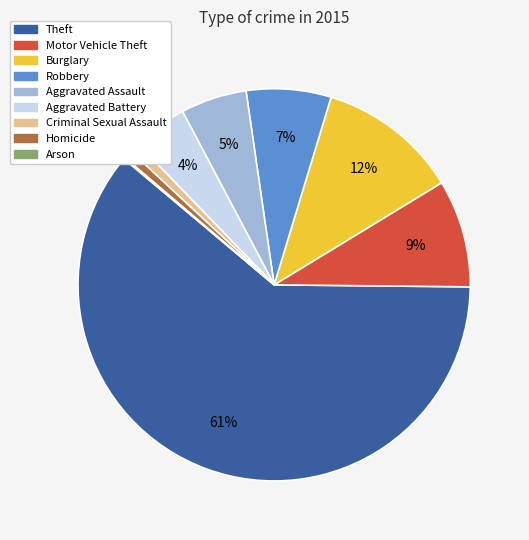

To the nearest percent, what is the difference between the largest and smallest slice percentages?

61%